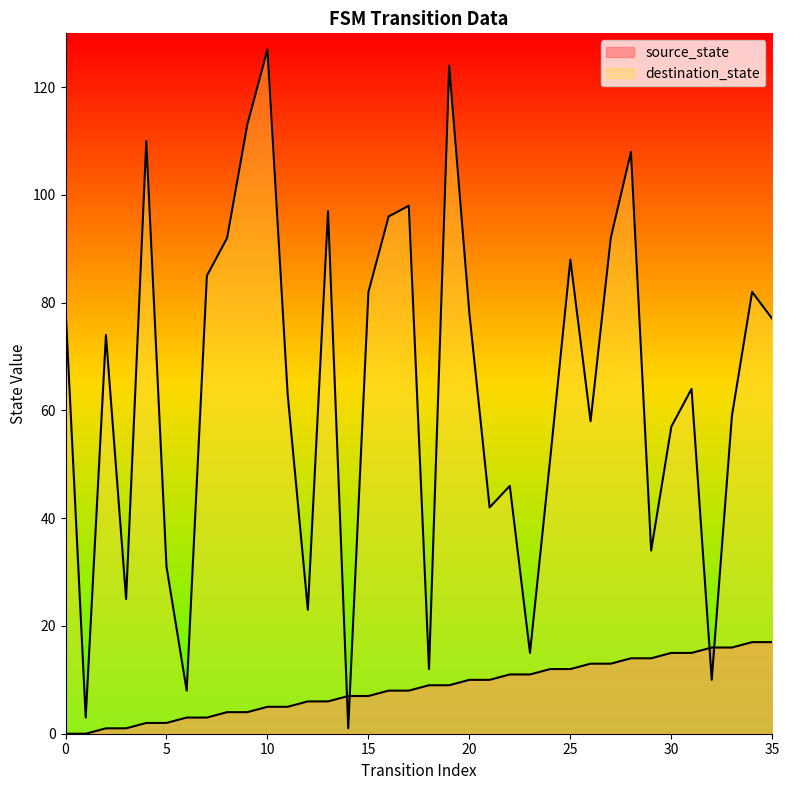

At how many categories does at least one series exceed 123?

2